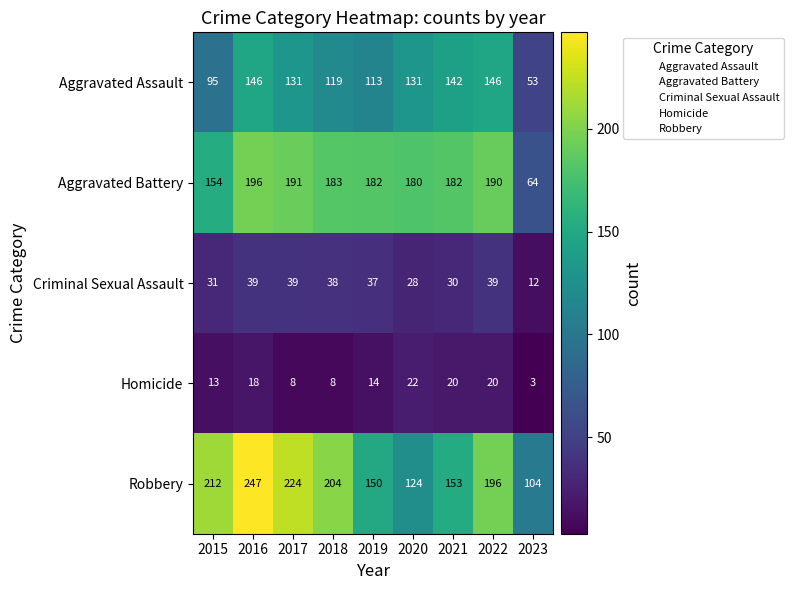

How many values in the Robbery series are below 196?

4